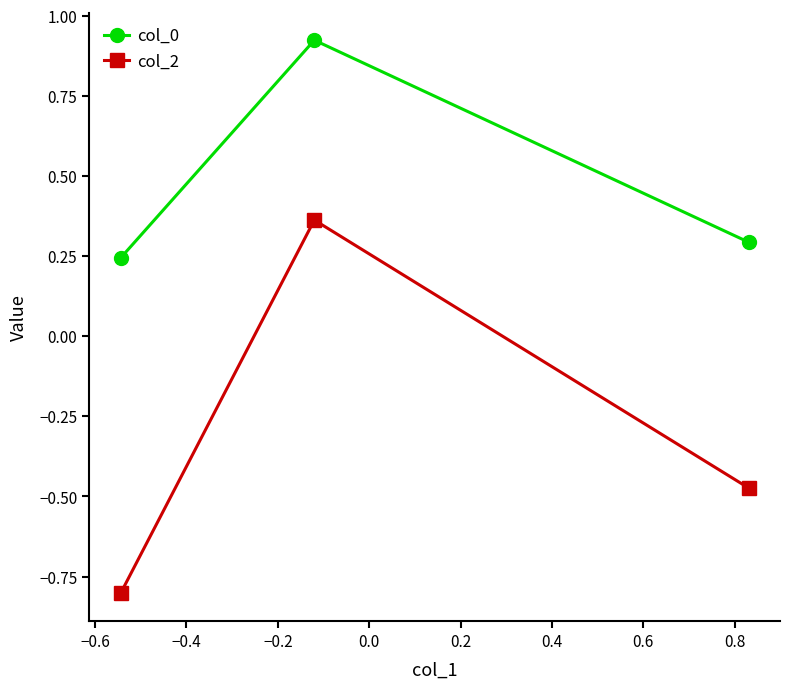

What is the lowest value of the col_2 series?

-0.8